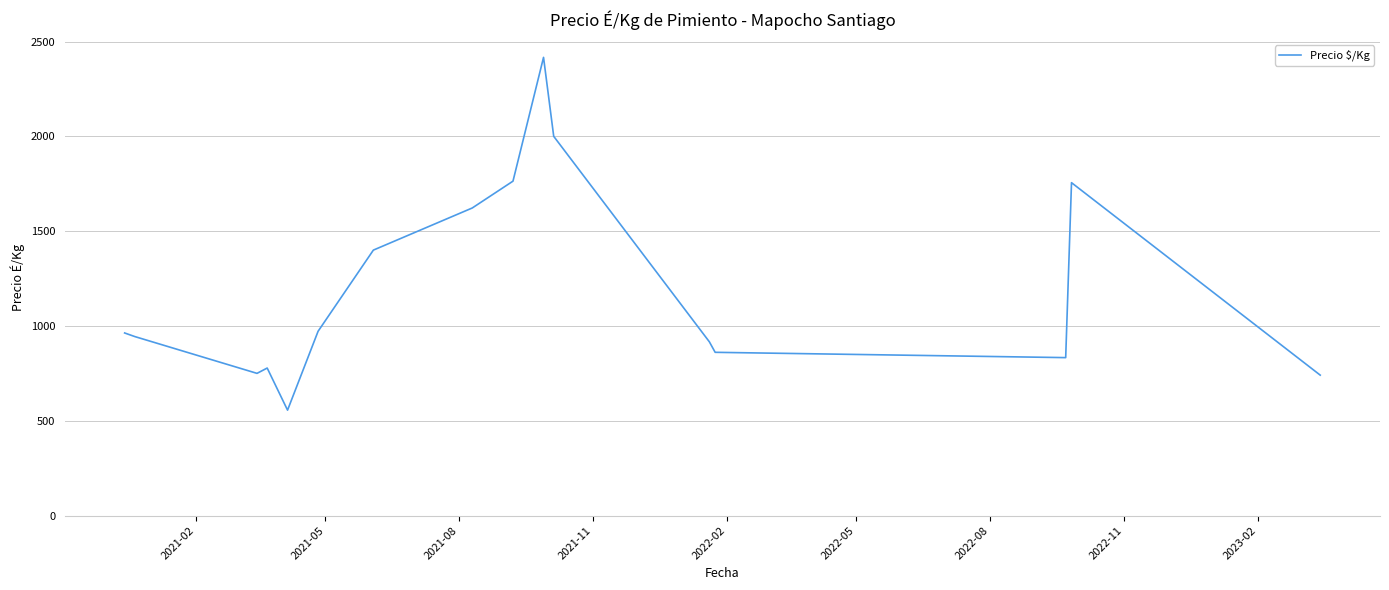

What is the smallest value displayed?

556.0